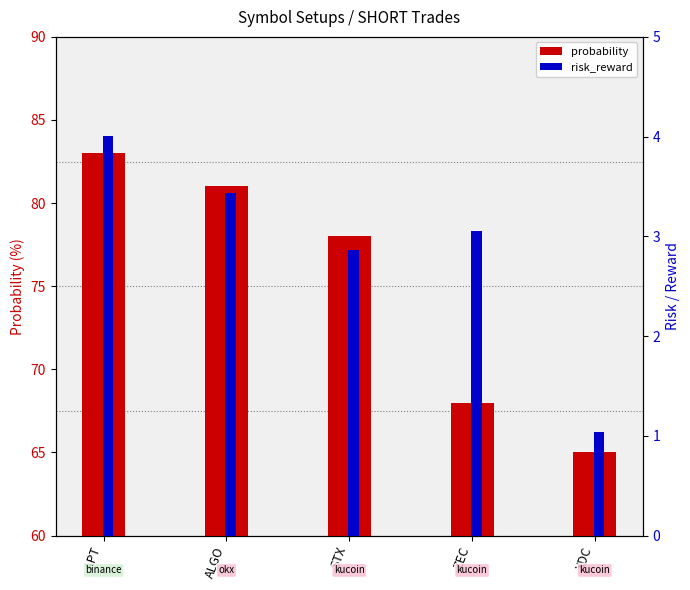

Where does the risk_reward series first go above 3?

APT